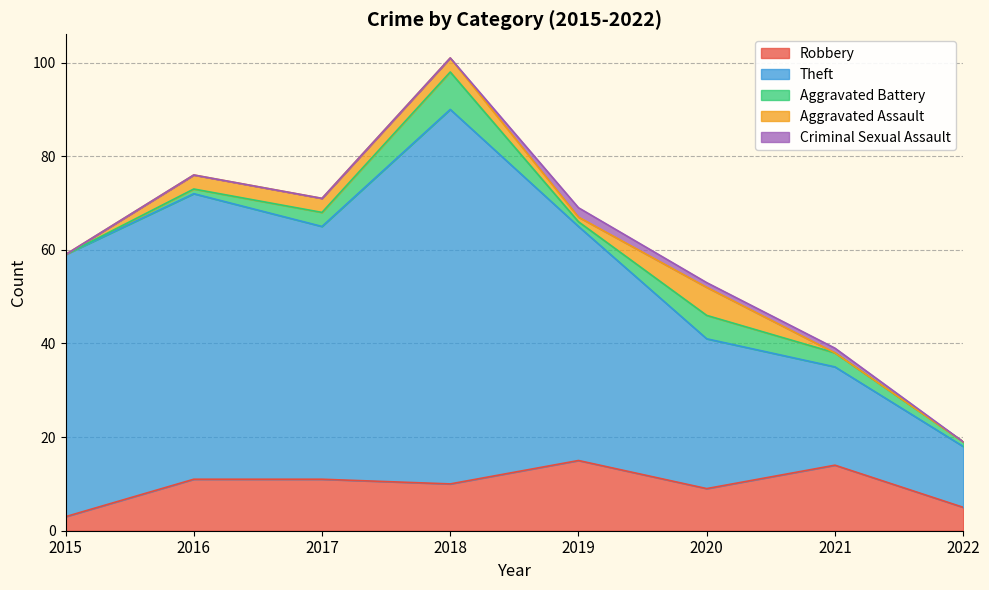

At how many categories does at least one series exceed 45?

5